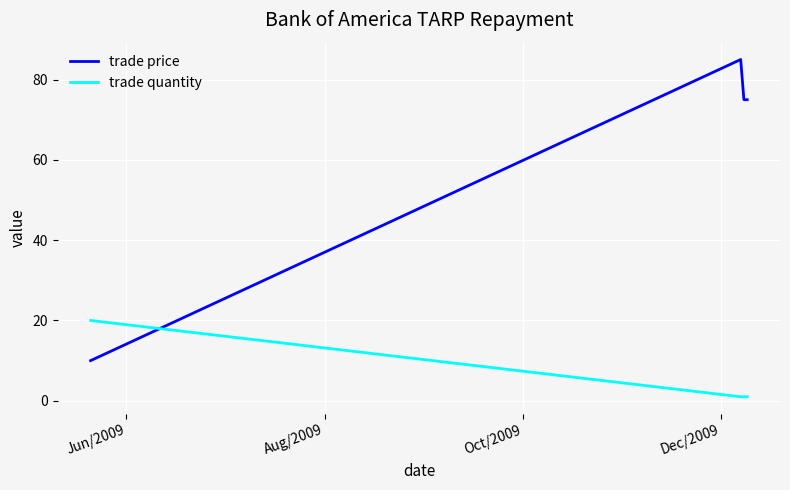

Which series has the largest total across all categories?

trade price